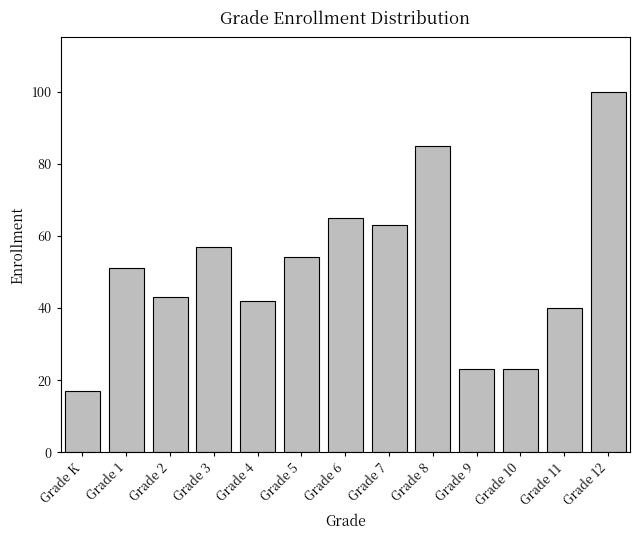

What is the sum of the values at Grade 3 and Grade K?

74